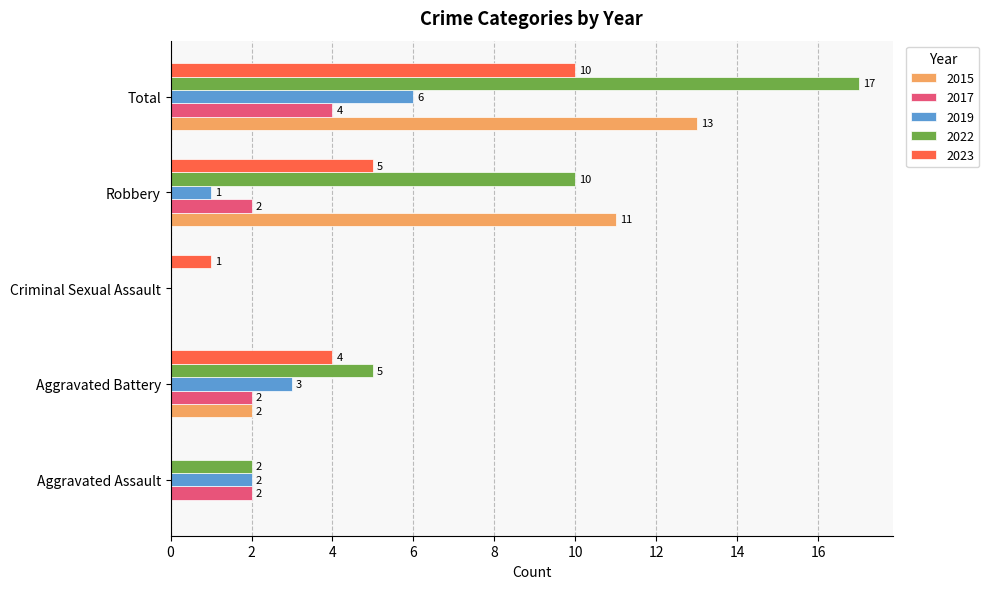

What is the sum of all 2015 values?

26